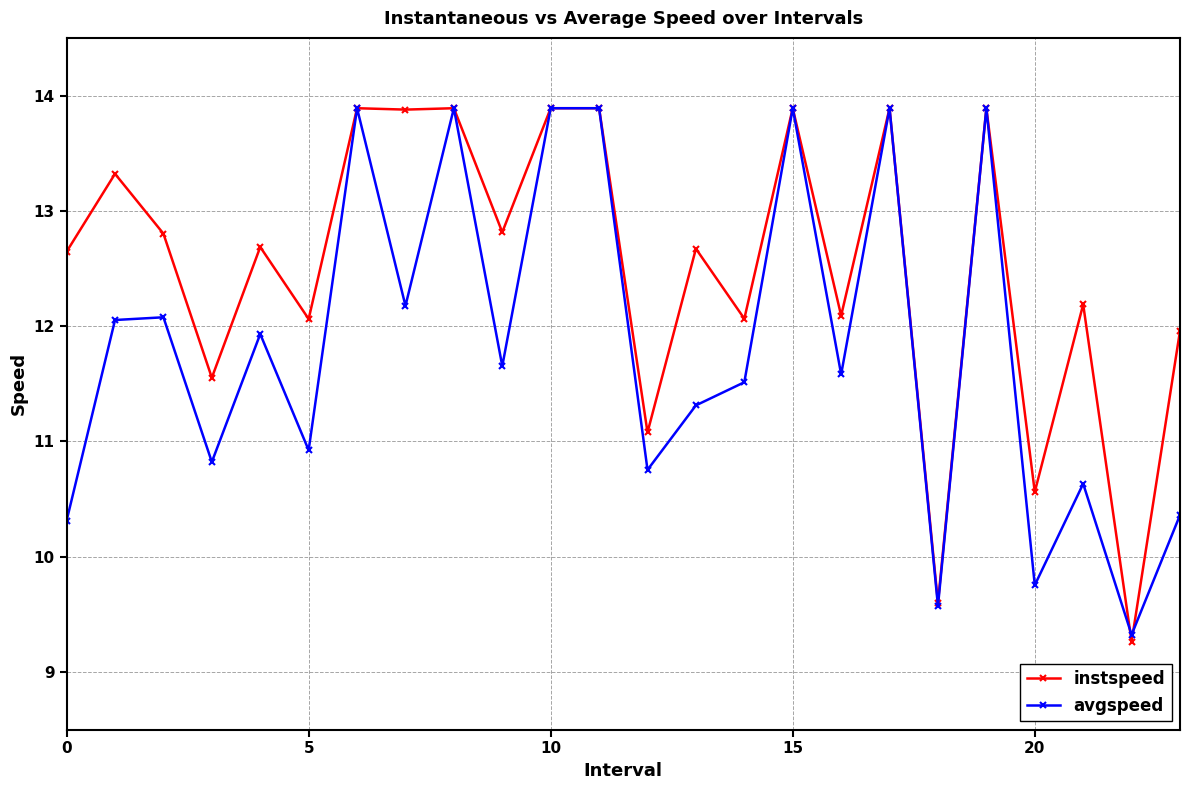

How many interior local valleys does the avgspeed series have?

9